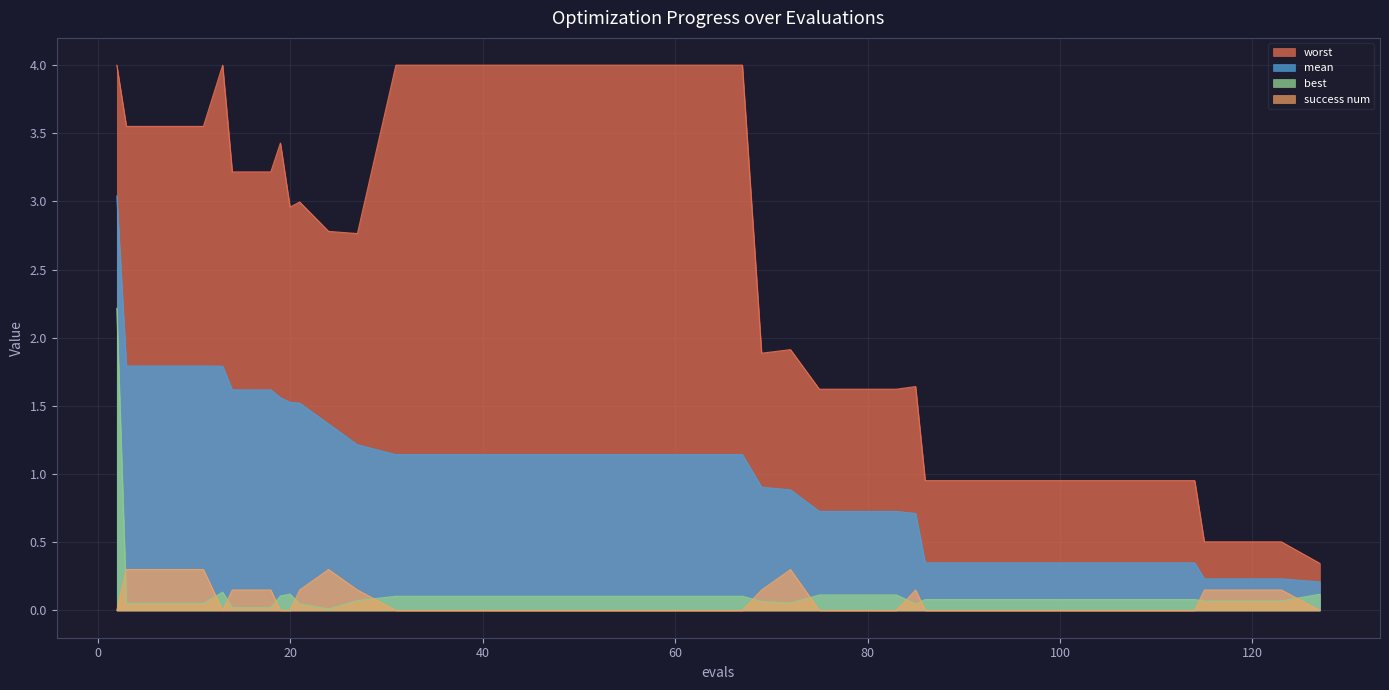

What is the difference between the second highest and minimum values in the worst series?

3.7